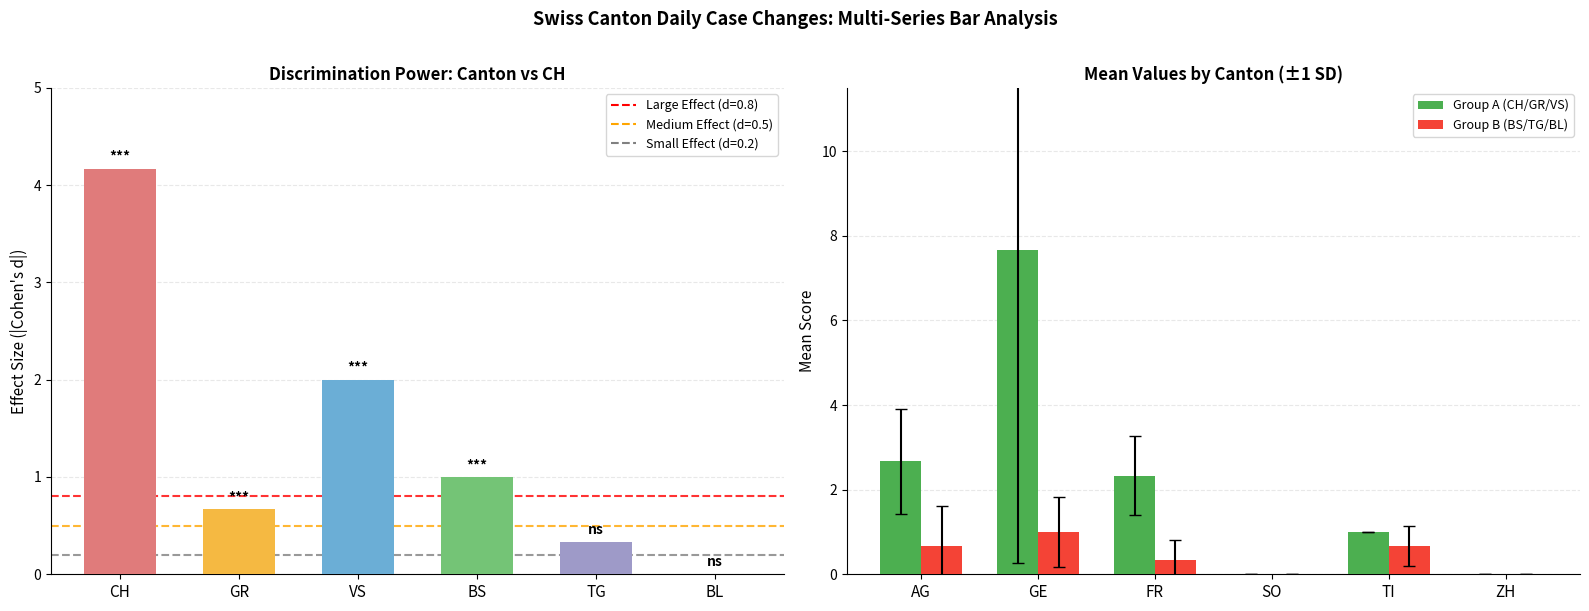

What position from the left is FR?

3